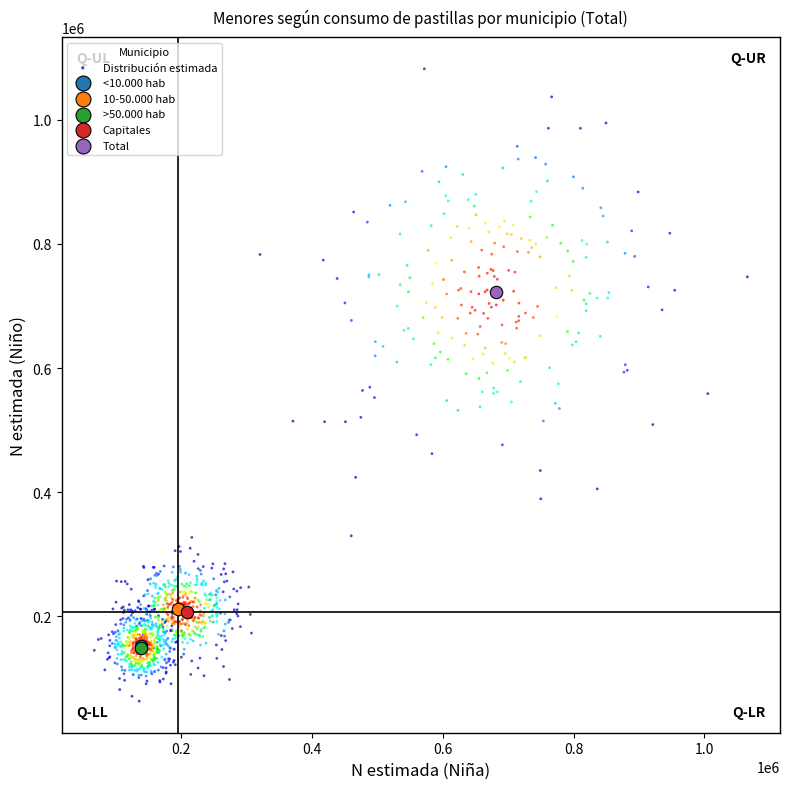

Which series contains the highest Y value?

Distribución estimada